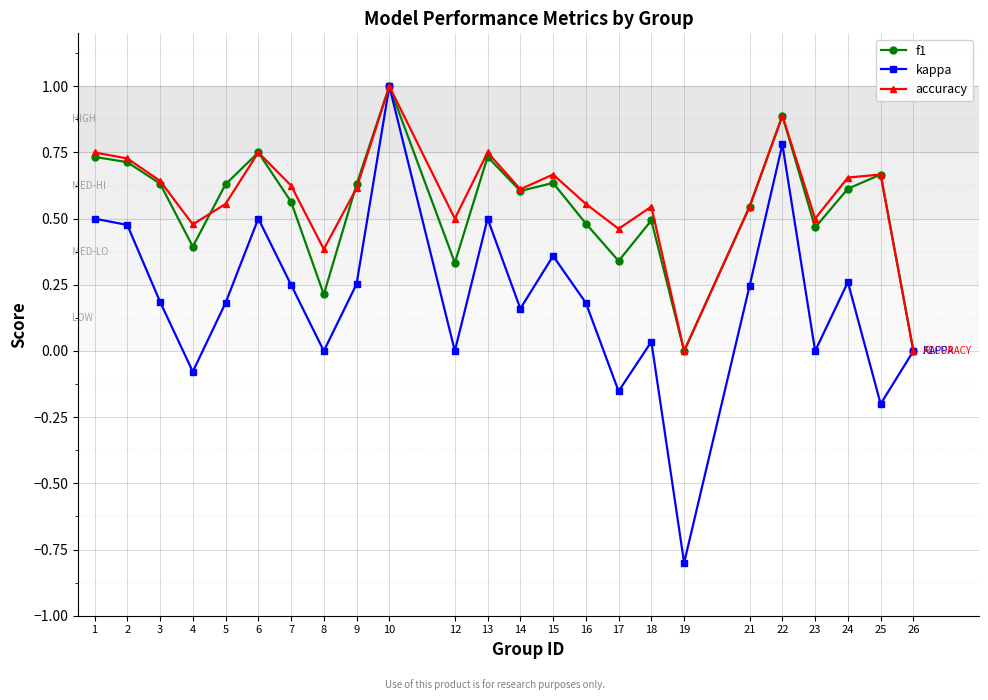

Which series has the widest spread of values?

kappa